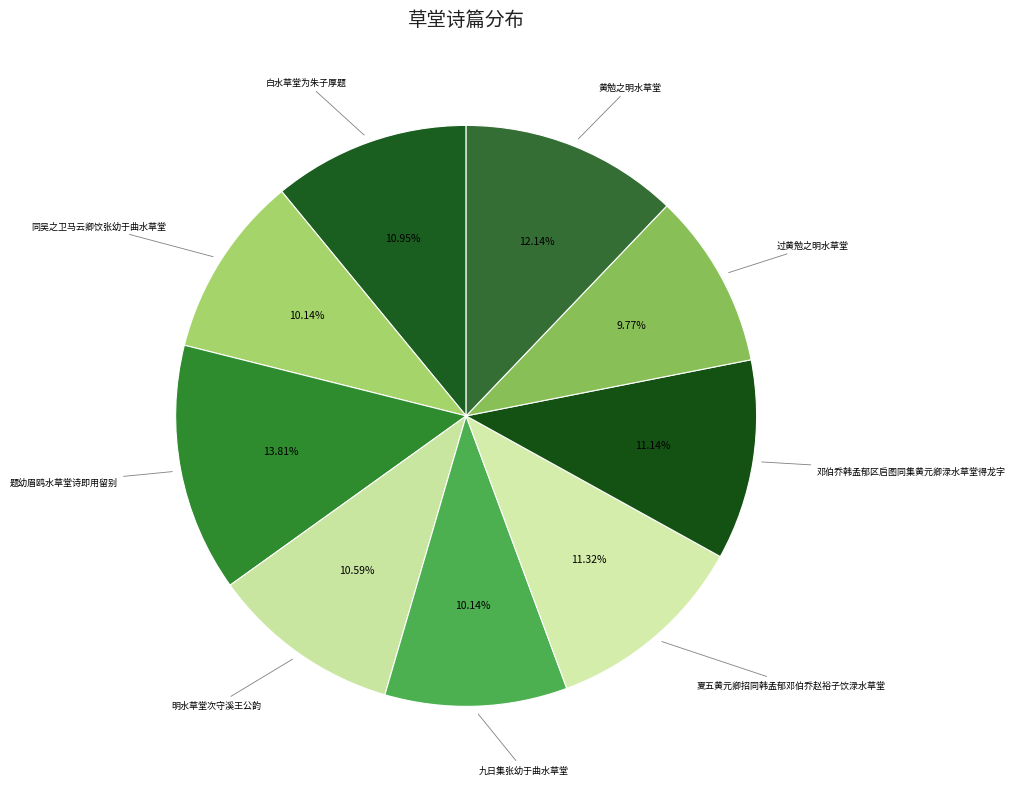

Between 同吴之卫马云卿饮张幼于曲水草堂 and 黄勉之明水草堂, which is larger?

黄勉之明水草堂